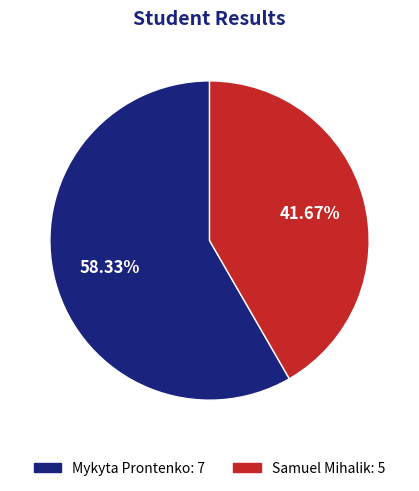

How many slices are in this pie chart?

2